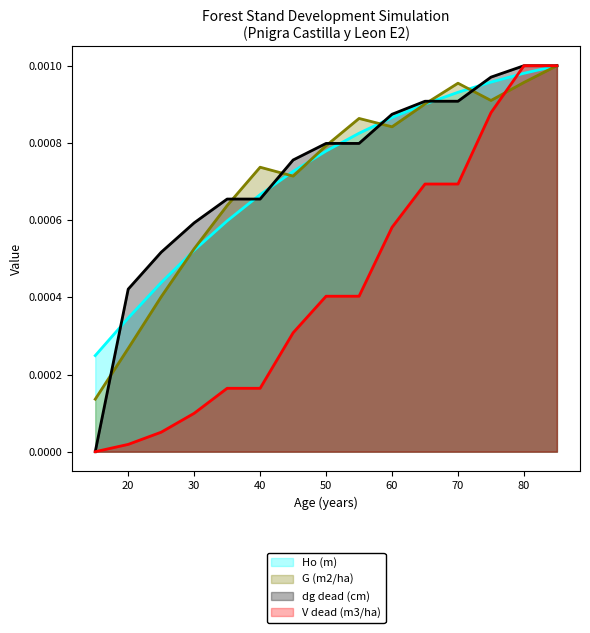

At which category is the sum across all series the highest?

85